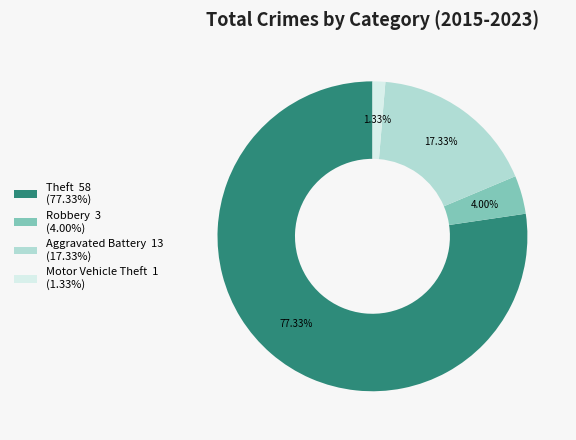

To the nearest percent, what portion does Robbery represent?

4%